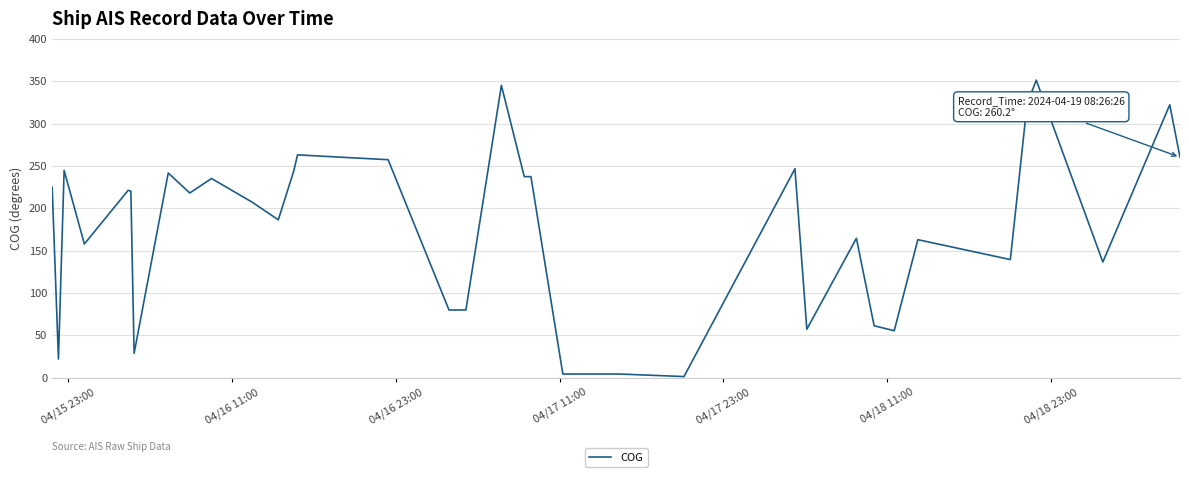

What is the difference between the maximum and minimum values?

349.9